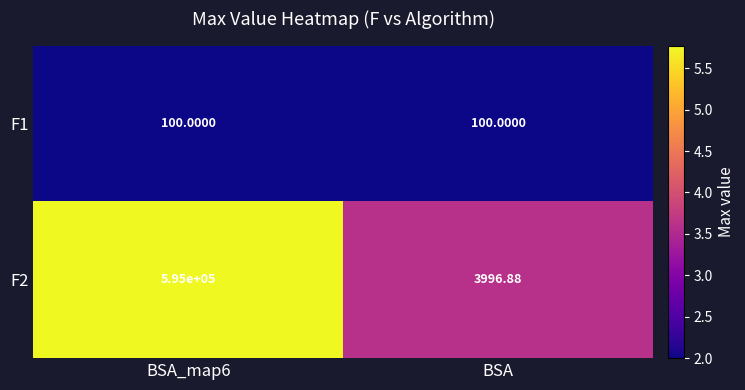

Count the number of categories in the chart.

2